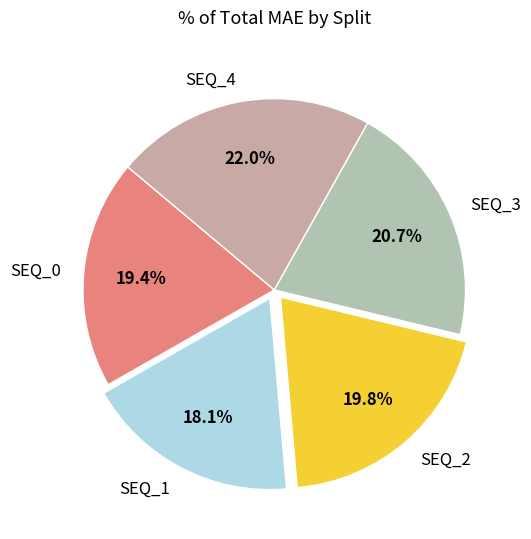

Is there a majority slice in this chart?

No